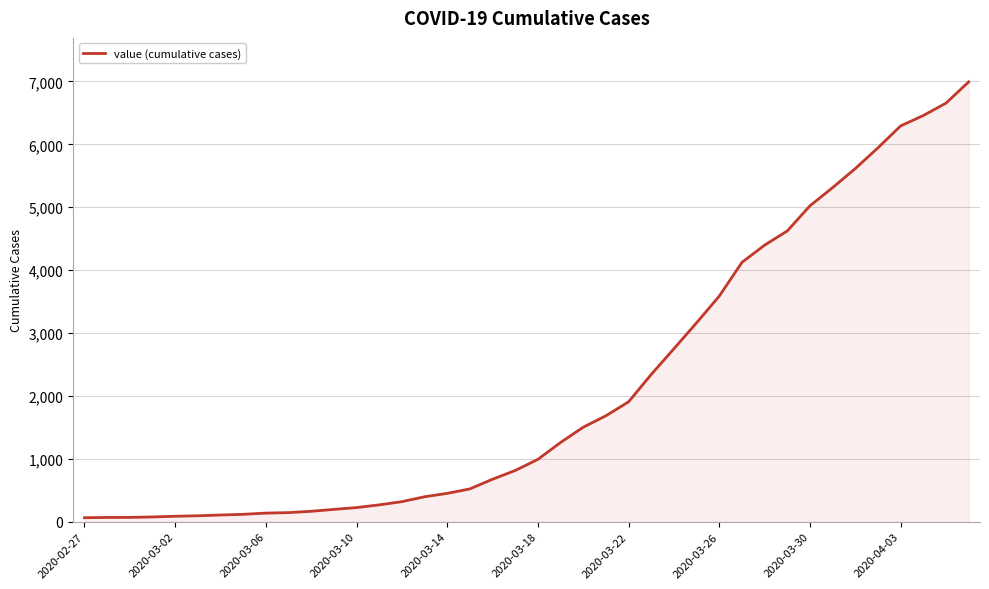

What is the greatest value displayed?

6994